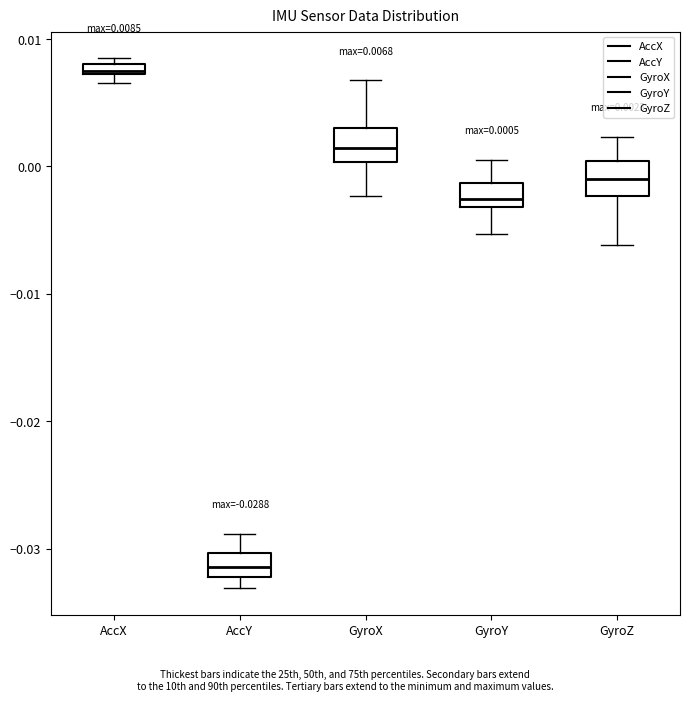

Which box's median line is the highest?

AccX